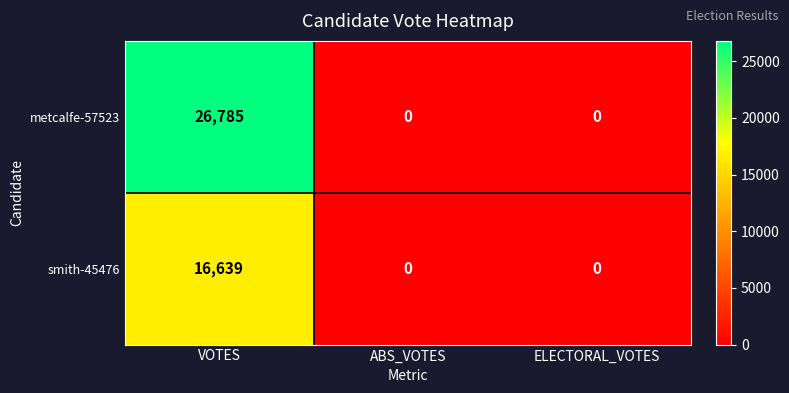

Between VOTES and ELECTORAL_VOTES, which series saw the biggest shift?

metcalfe-57523